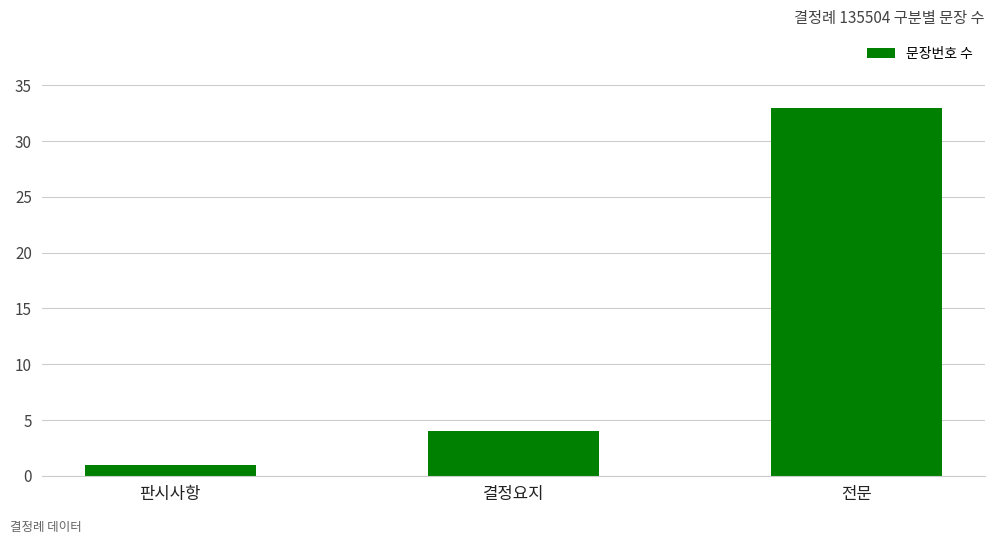

How many bars are there in total?

3